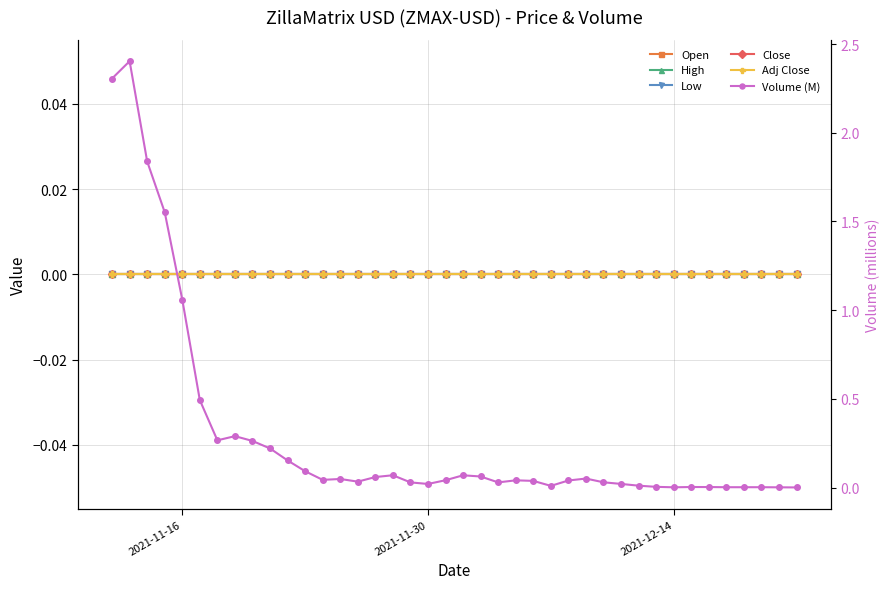

Which category has the lowest value in the Low series?

2021-11-16